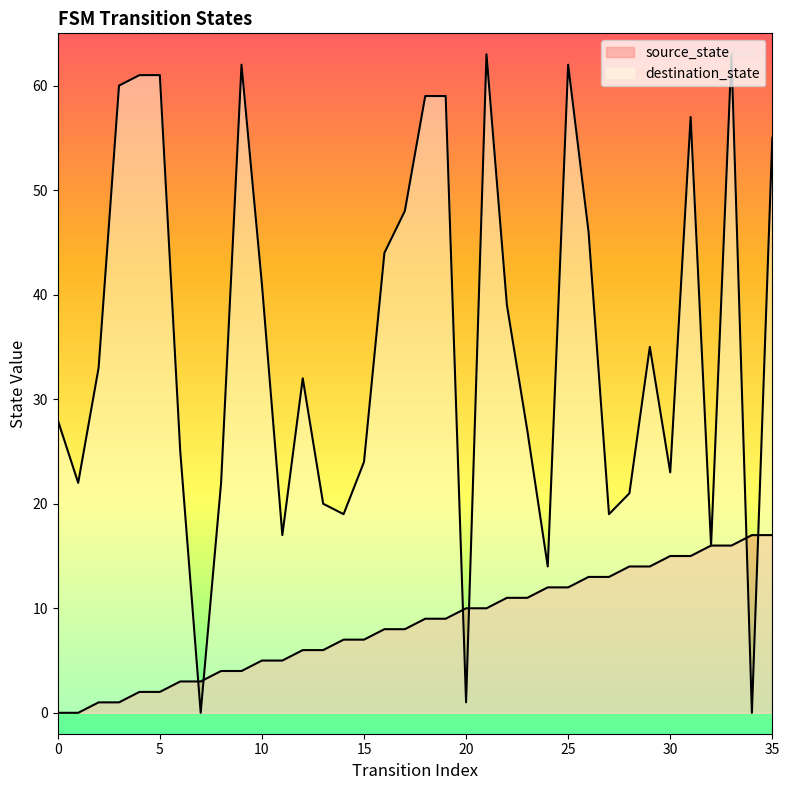

Where is source_state nearest to the value 8?

16